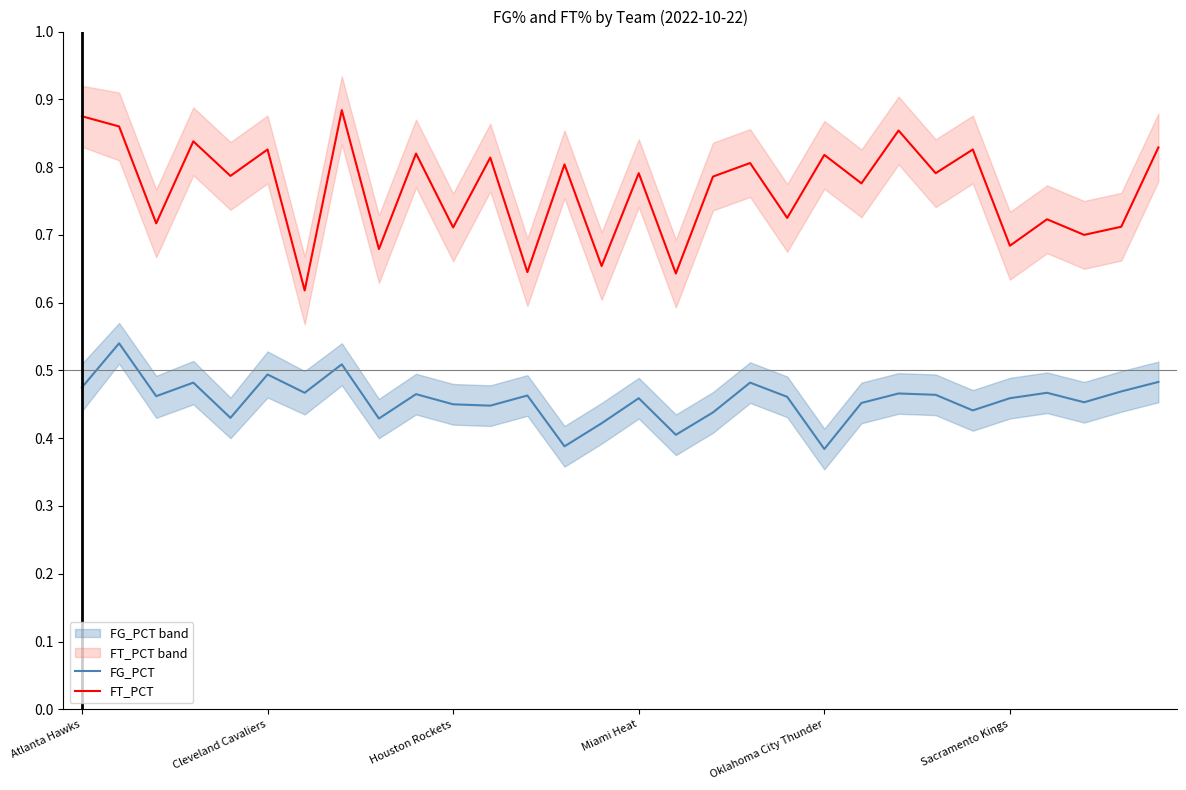

Is this an area chart (filled region under the line)?

No